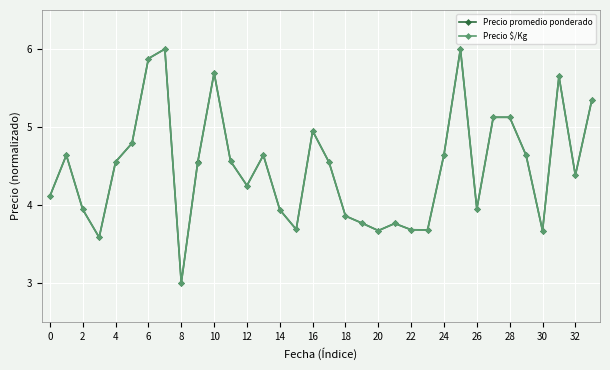

True or false: Precio promedio ponderado has more than 0 points higher than both neighbors.

True